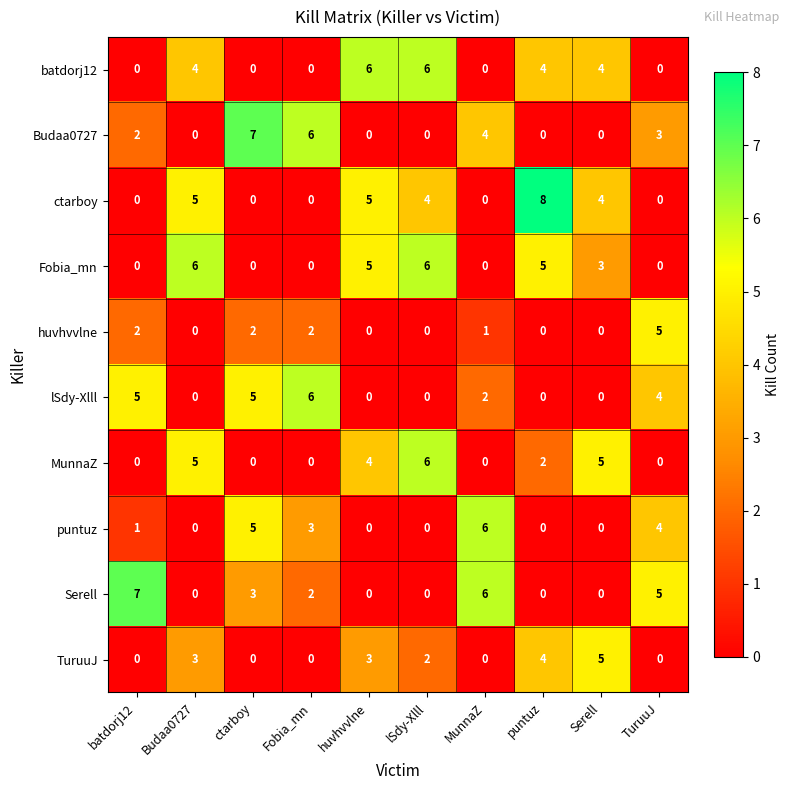

How many data points in ctarboy are less than 4?

5